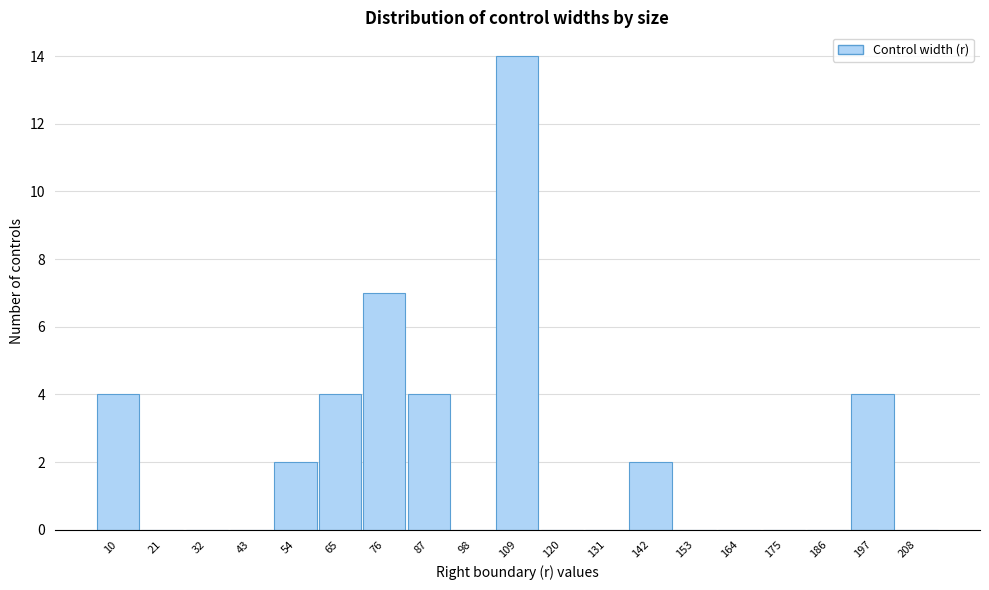

Reading right to left, extract all data points from this chart.

208=0	197=4	186=0	175=0	164=0	153=0	142=2	131=0	120=0	109=14	98=0	87=4	76=7	65=4	54=2	43=0	32=0	21=0	10=4